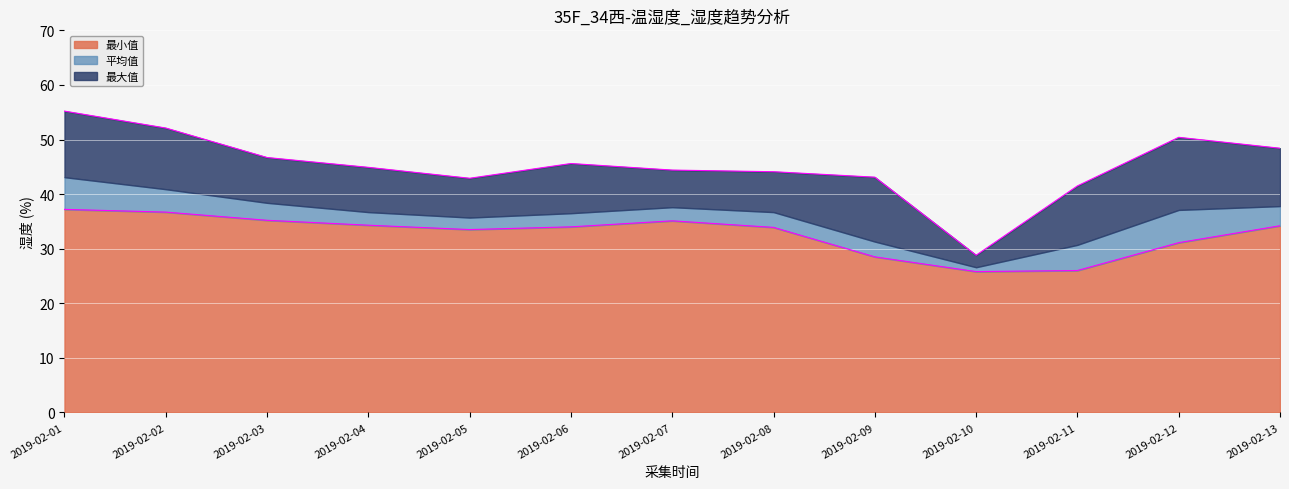

At which label is 最小值 closest to 31?

2019-02-12